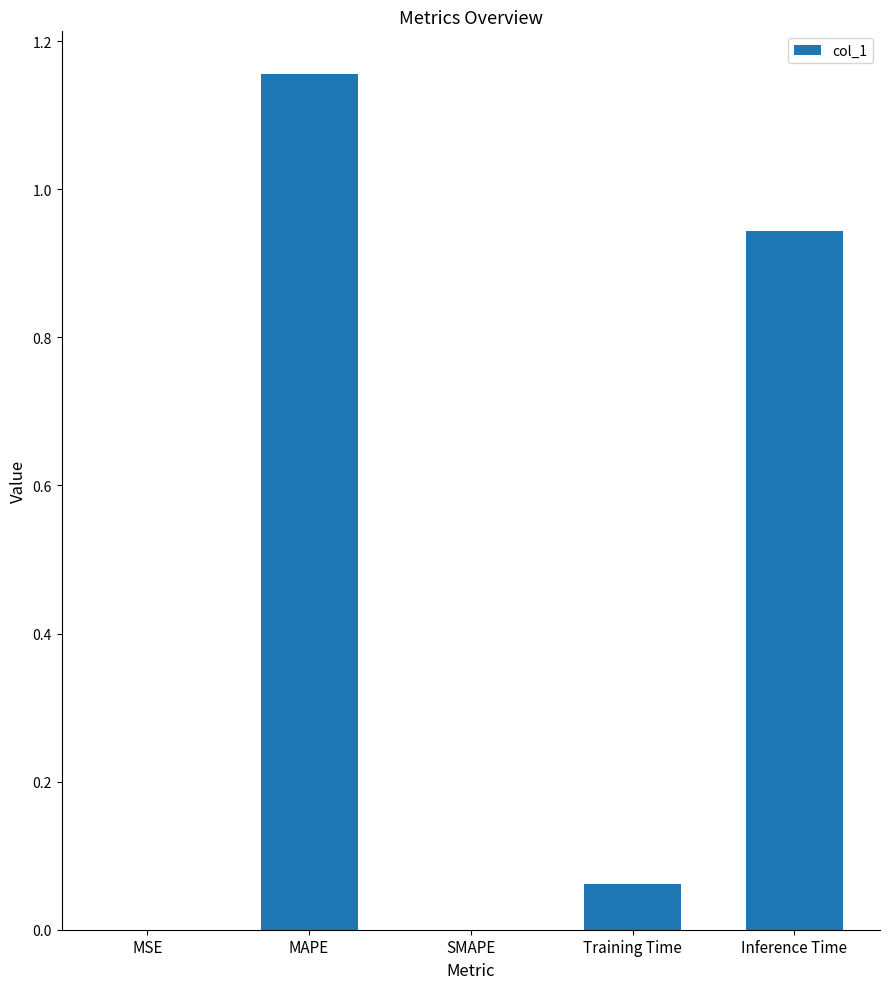

Between MAPE and Inference Time, which is larger?

MAPE